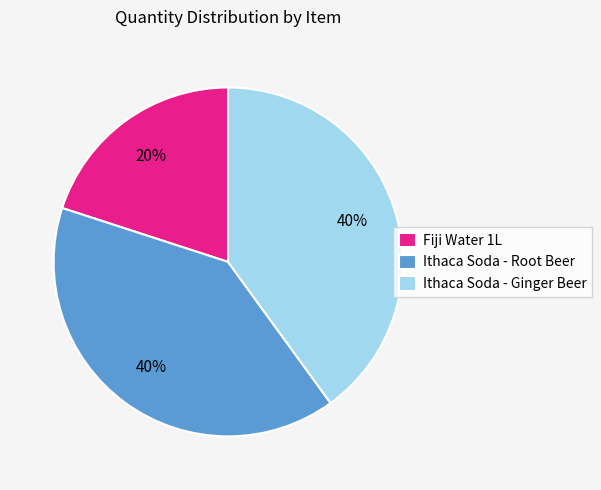

Which category has the smallest portion of the pie?

Fiji Water 1L